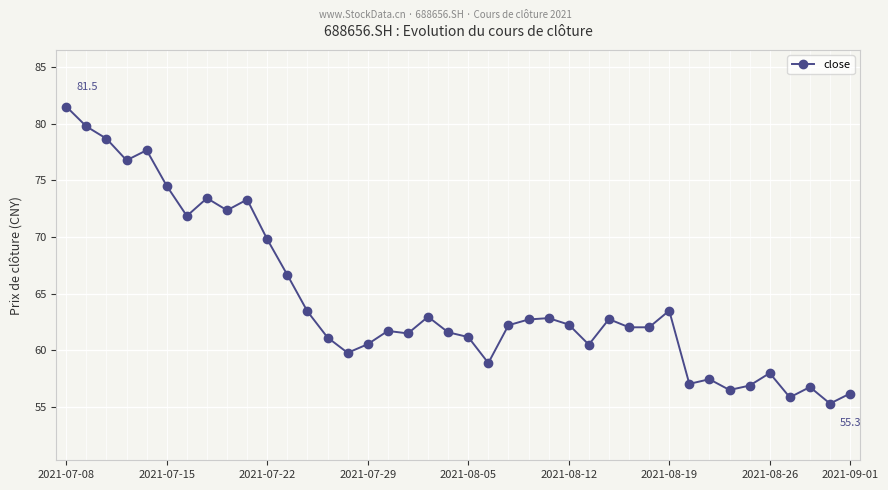

What is the sum of all values?

2579.7